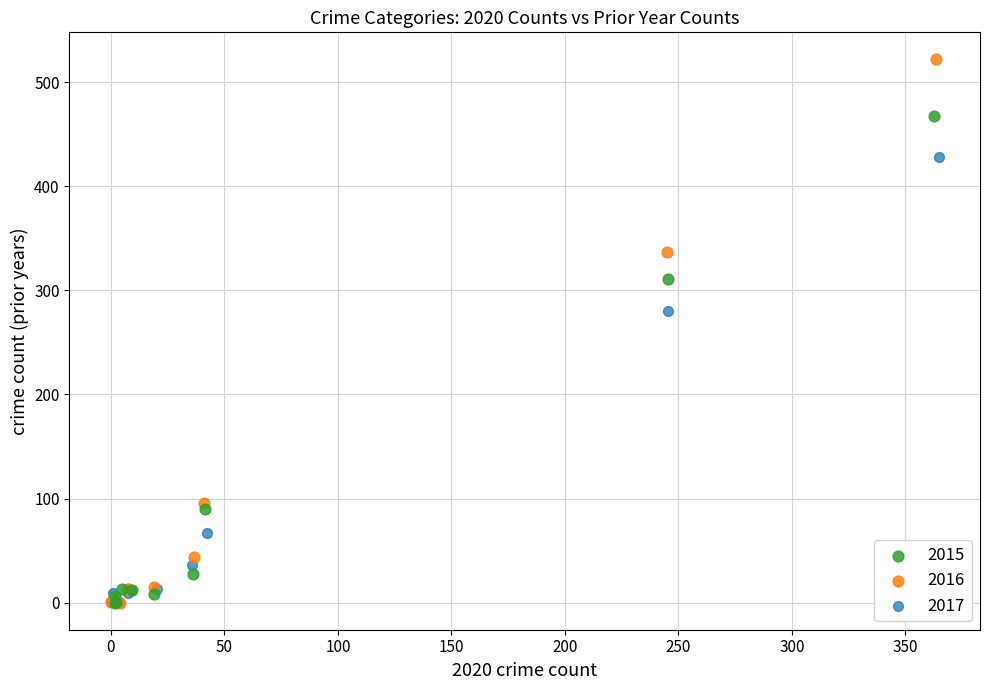

Which series reaches the maximum Y coordinate?

2016